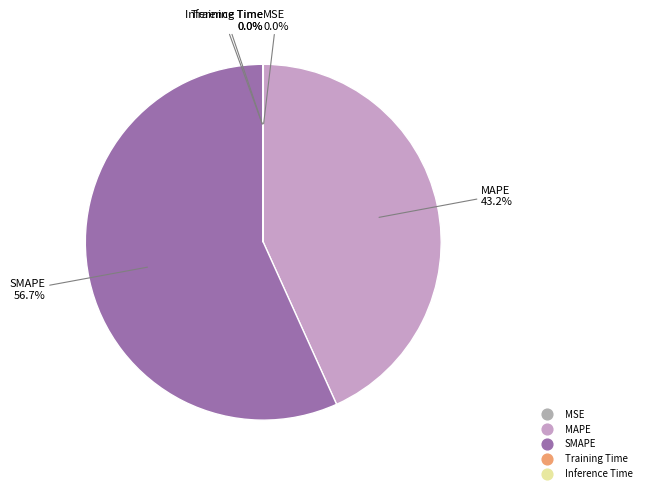

What is the largest slice in the pie chart?

SMAPE